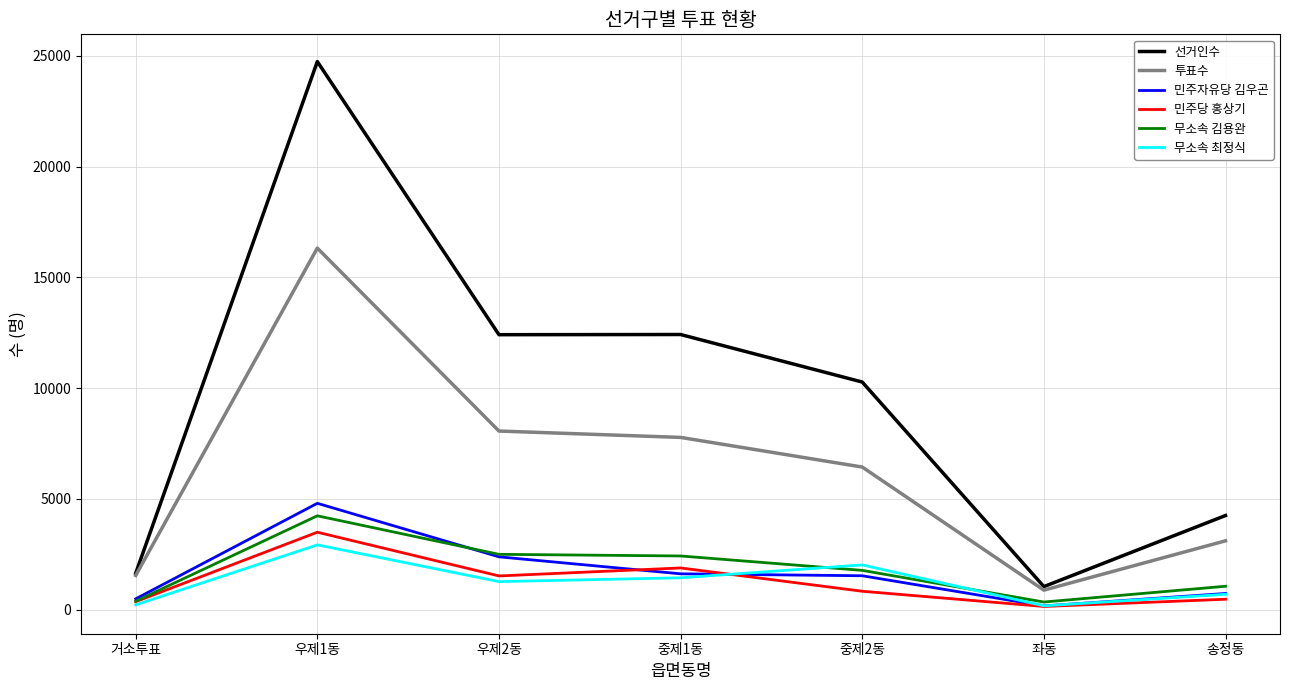

The value of 투표수 at 중제1동 is 7772. True or false?

True